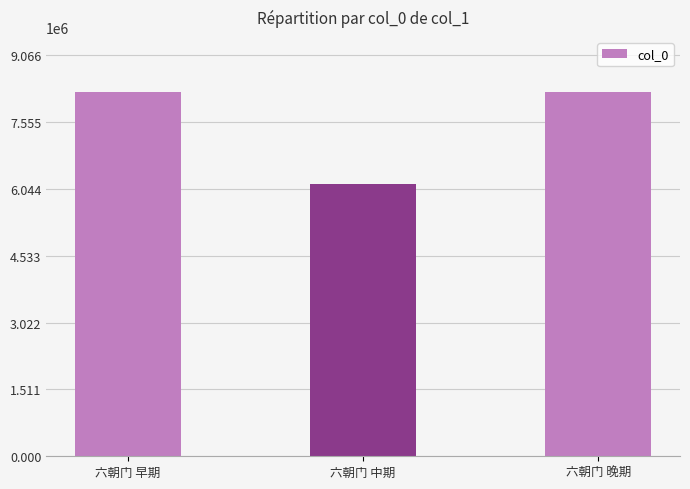

At which label is the value closest to 7200145?

六朝门 晚期